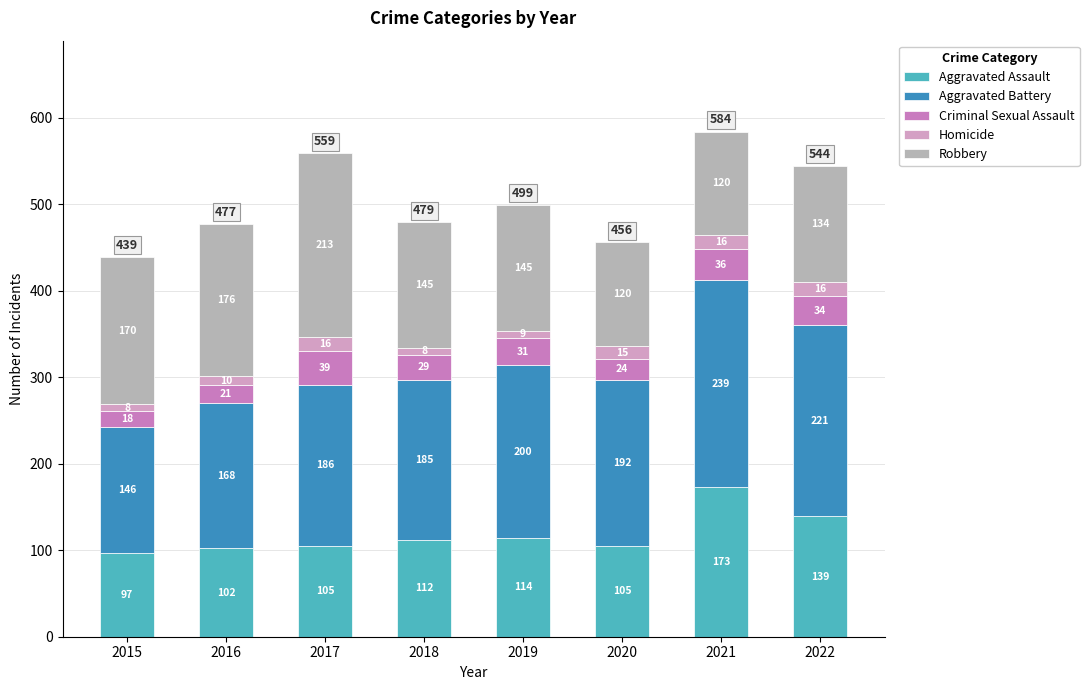

How many bars are there in total?

8